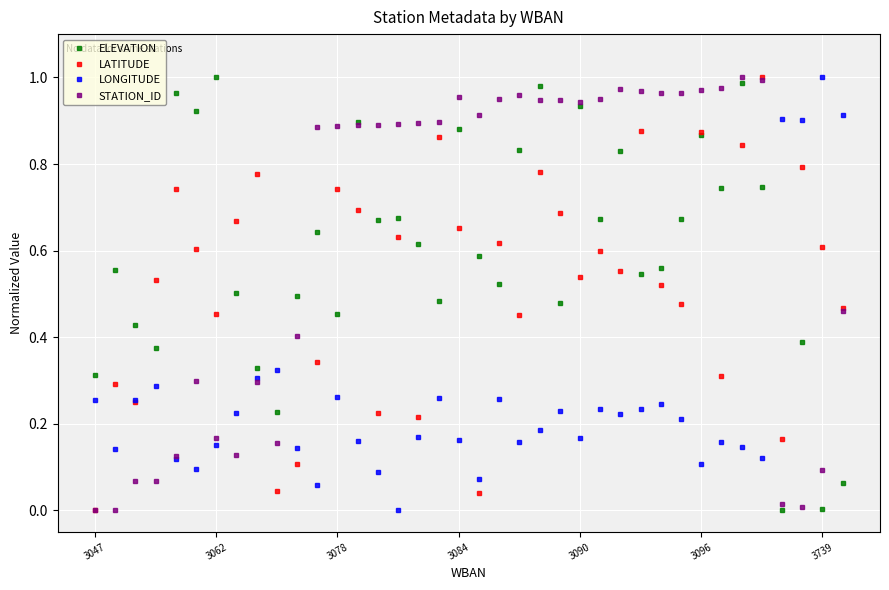

True or false: LONGITUDE has more than 1 points higher than both neighbors.

True